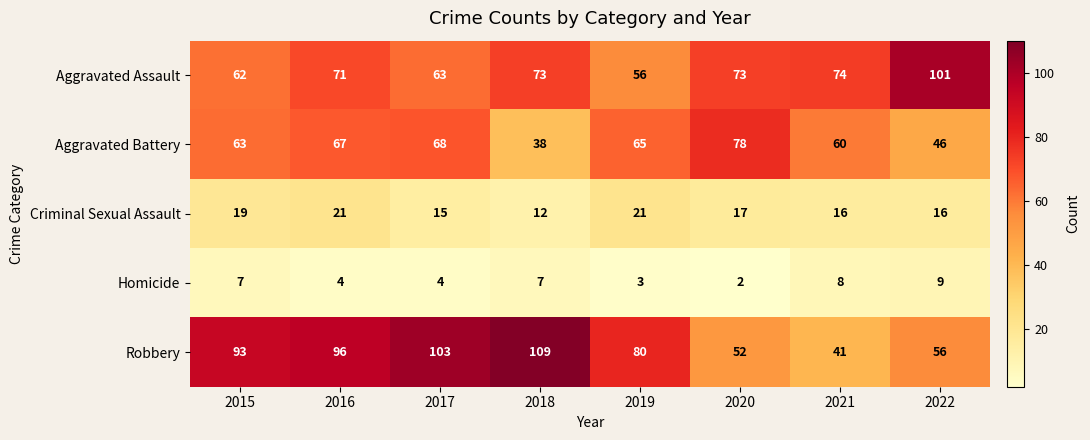

At which label does Robbery reach its peak?

2018